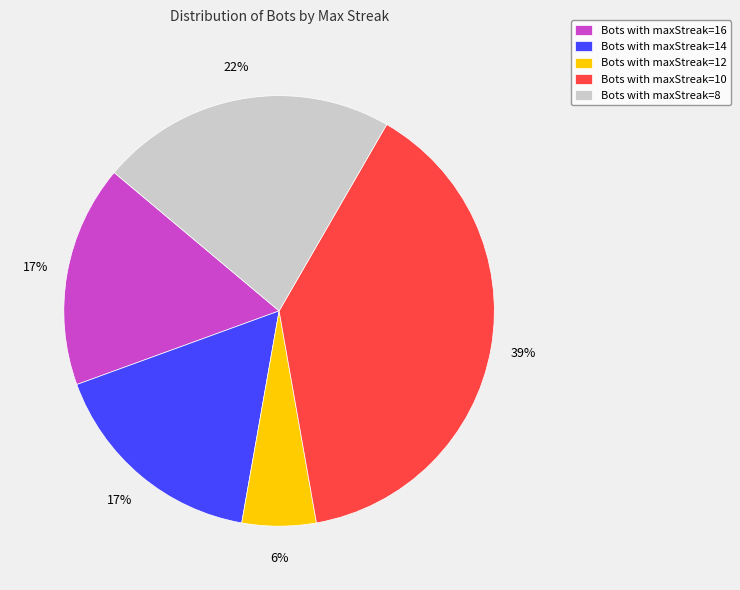

True or false: Bots with maxStreak=8 accounts for 29% of the total.

False